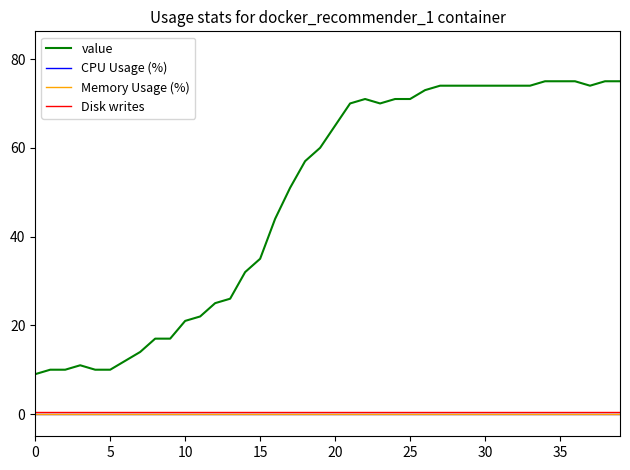

Does the chart have visible grid lines?

No